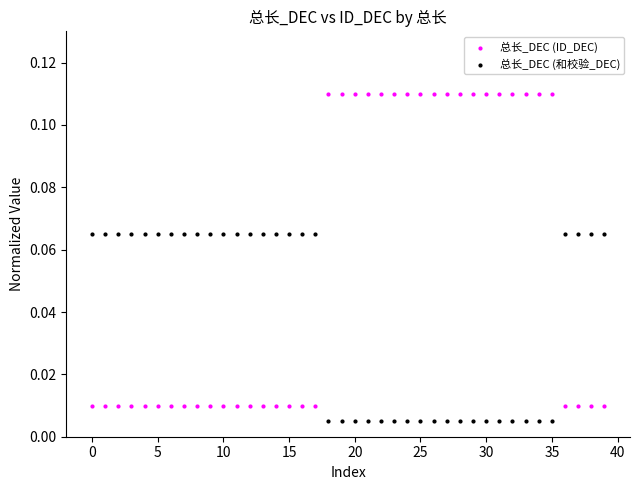

Which series has the widest spread of Y values?

总长_DEC (ID_DEC)